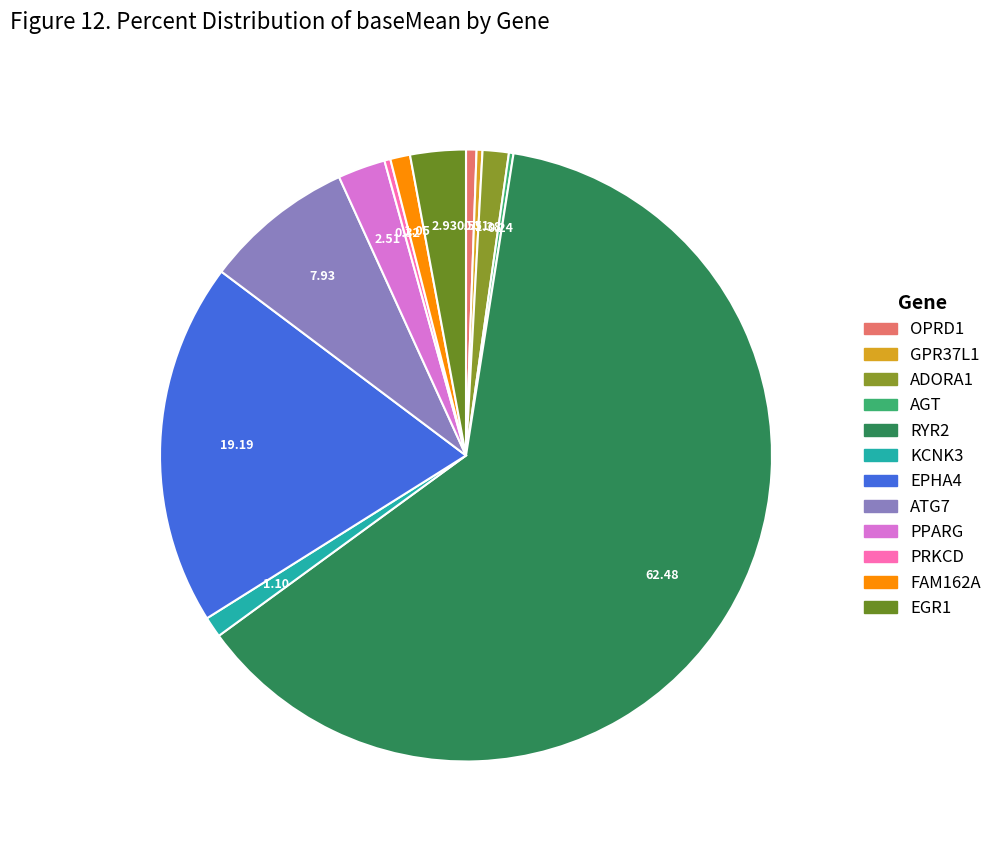

To the nearest percent, what is the difference between the EGR1 and RYR2 slice percentages?

60%